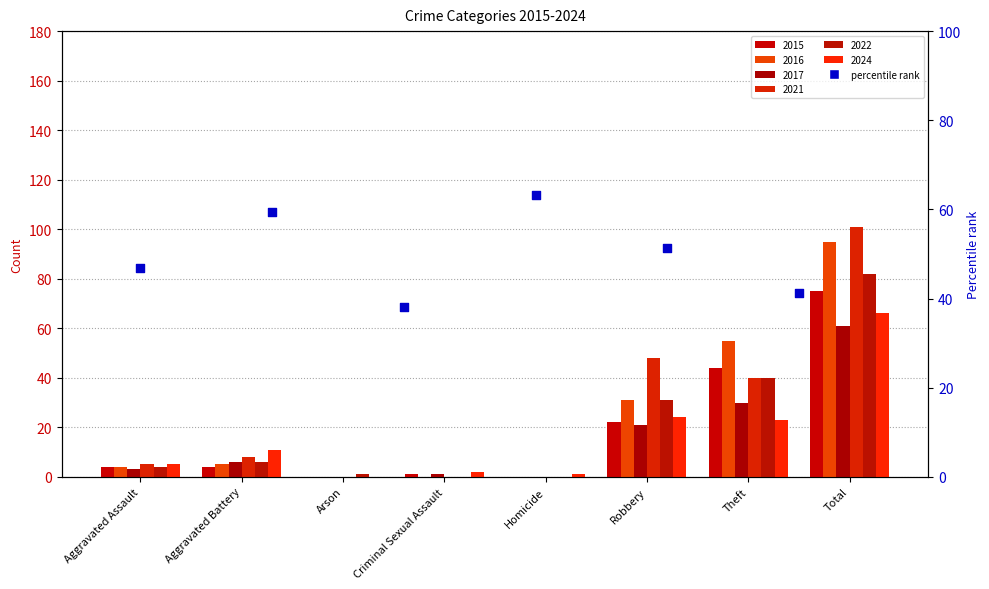

At how many categories does at least one series exceed 99?

1